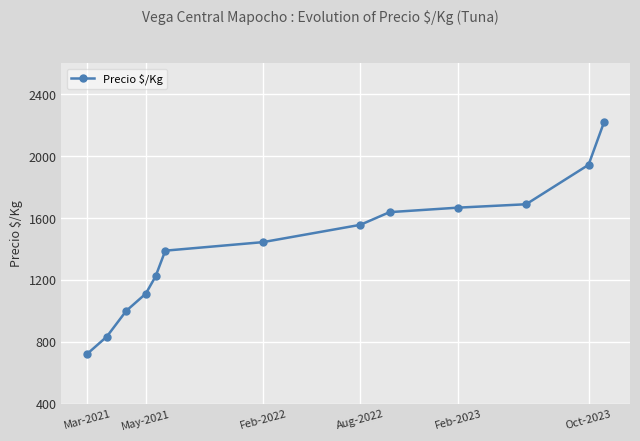

What is the value of the 5th point from the left?

1222